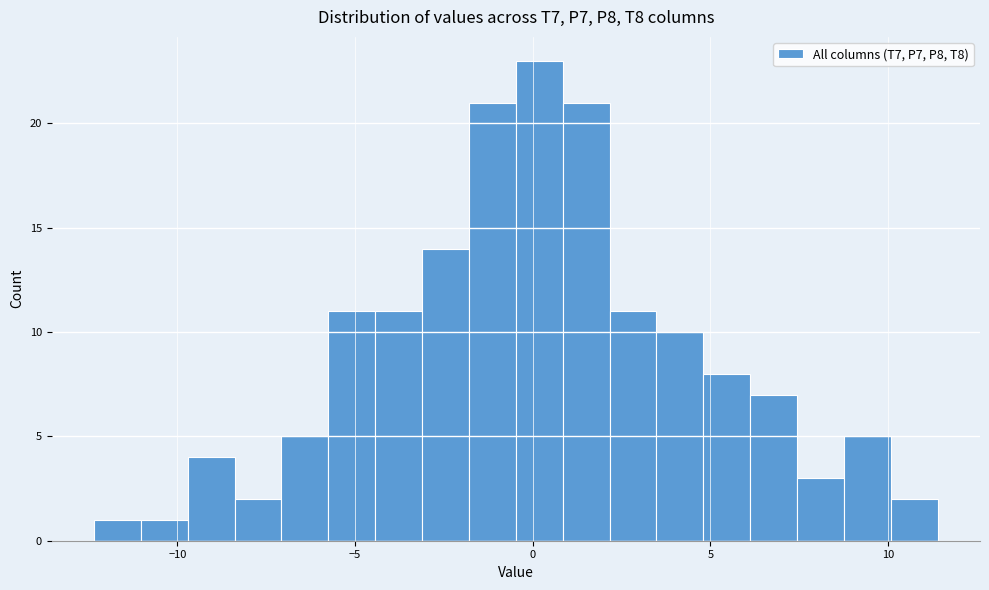

Read against the x-axis, roughly where is the centre of the tallest bar?

0.0